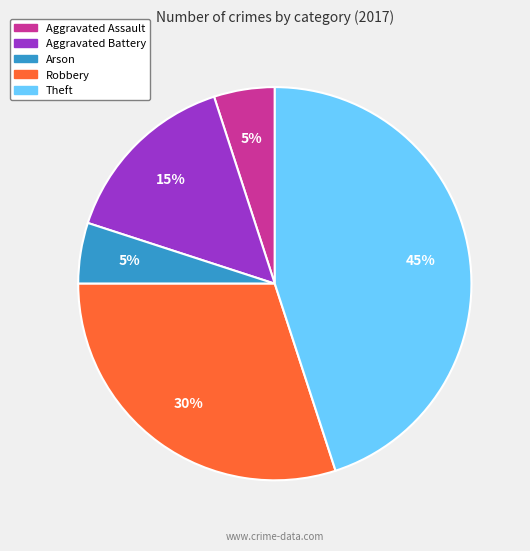

To the nearest percent, what is the difference between the largest and smallest slice percentages?

40%